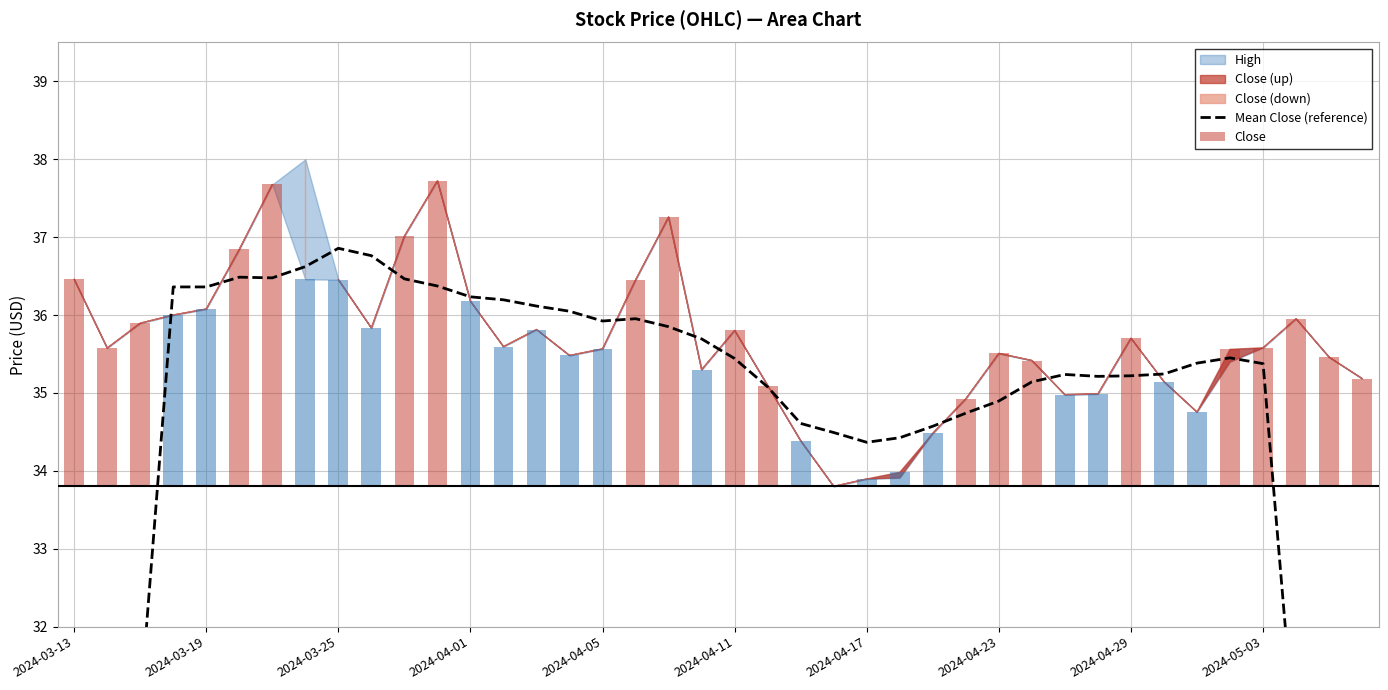

What is the difference between the highest and lowest values at 2024-03-13?

17.9